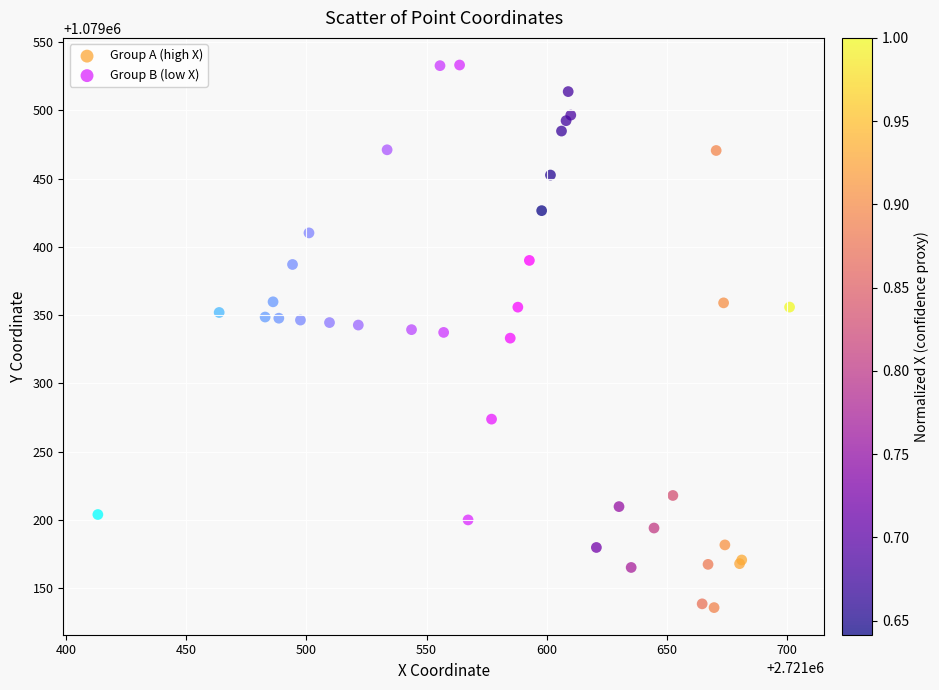

What are all the series names shown in the legend?

Group A (high X), Group B (low X)